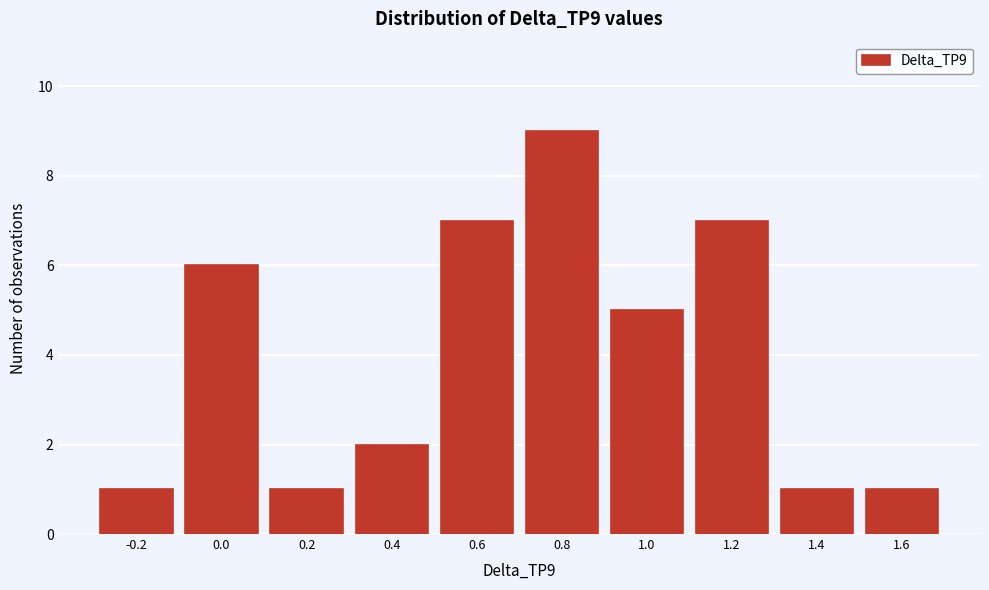

Reading left to right, list all the values displayed in this chart.

-0.2=1	0.0=6	0.2=1	0.4=2	0.6=7	0.8=9	1.0=5	1.2=7	1.4=1	1.6=1